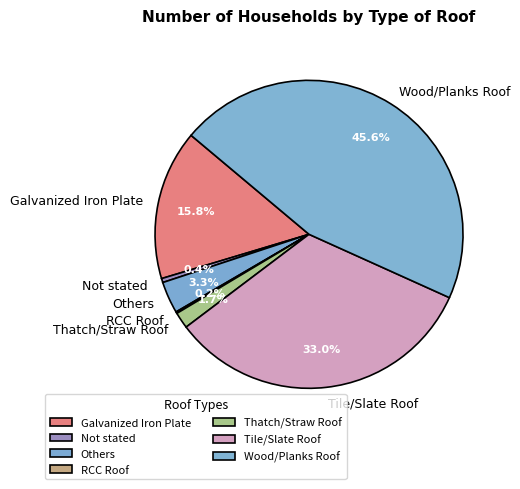

Between Others and Tile/Slate Roof, which is larger?

Tile/Slate Roof